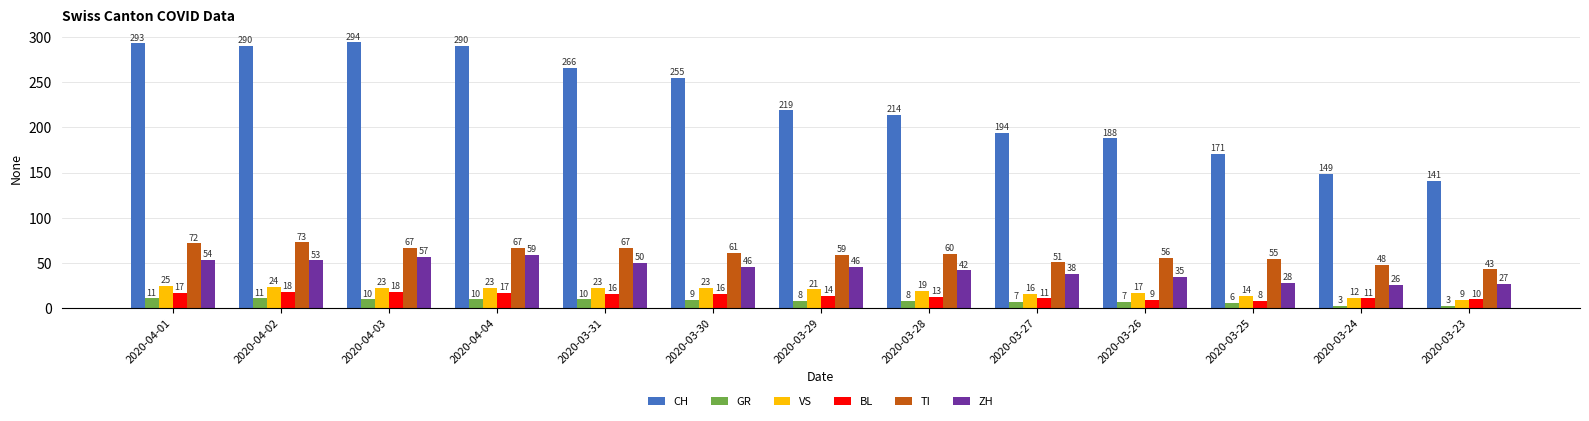

What position from the left is 2020-03-23?

13